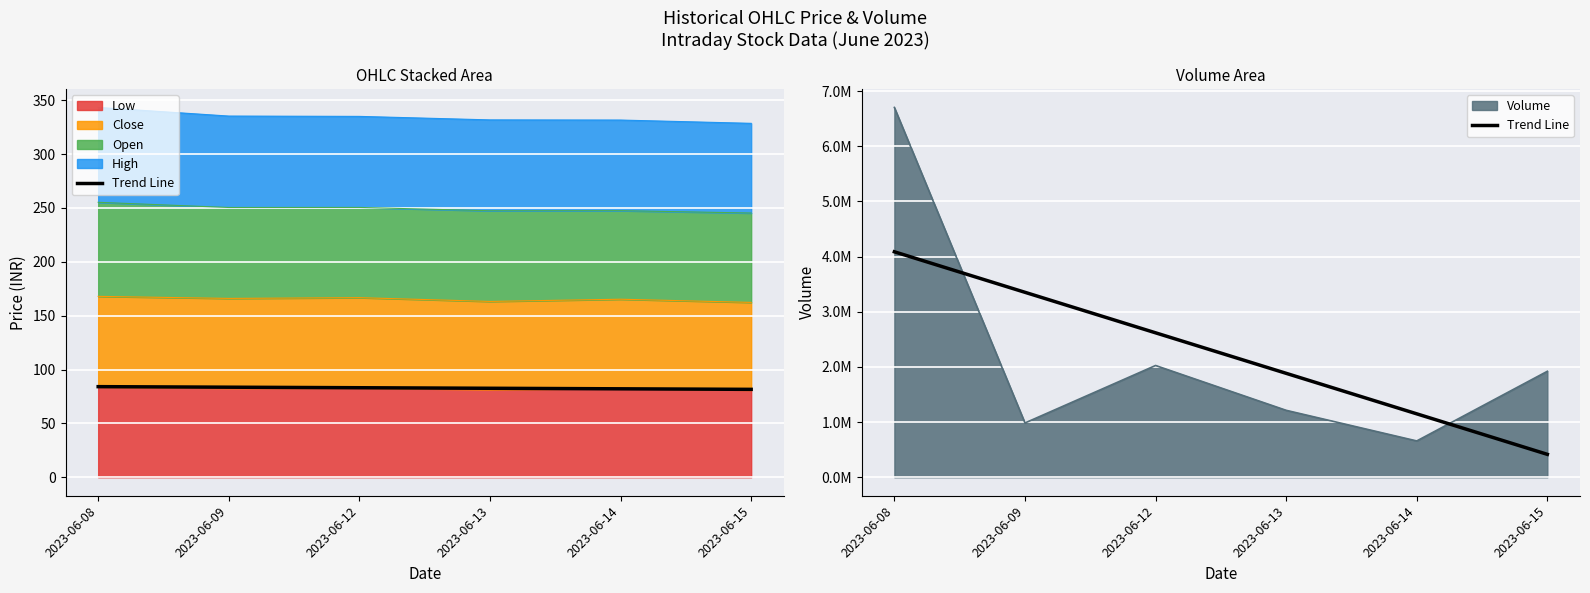

Where is the data nearest to the value 2251514?

2023-06-12